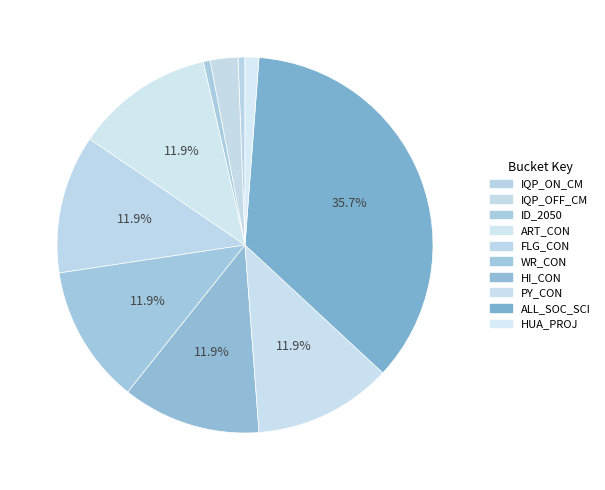

Does IQP_ON_CM account for over 50% of the chart?

No